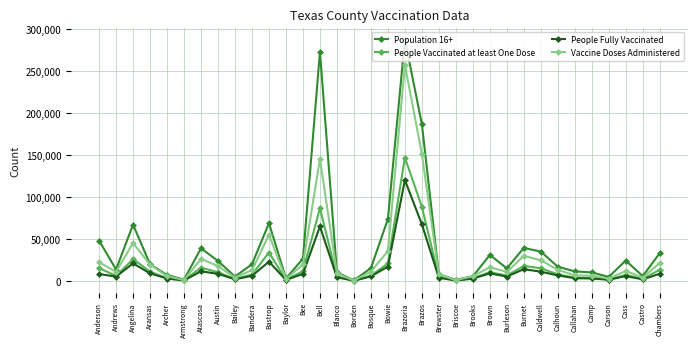

Which series changed the most between Anderson and Bell?

Population 16+